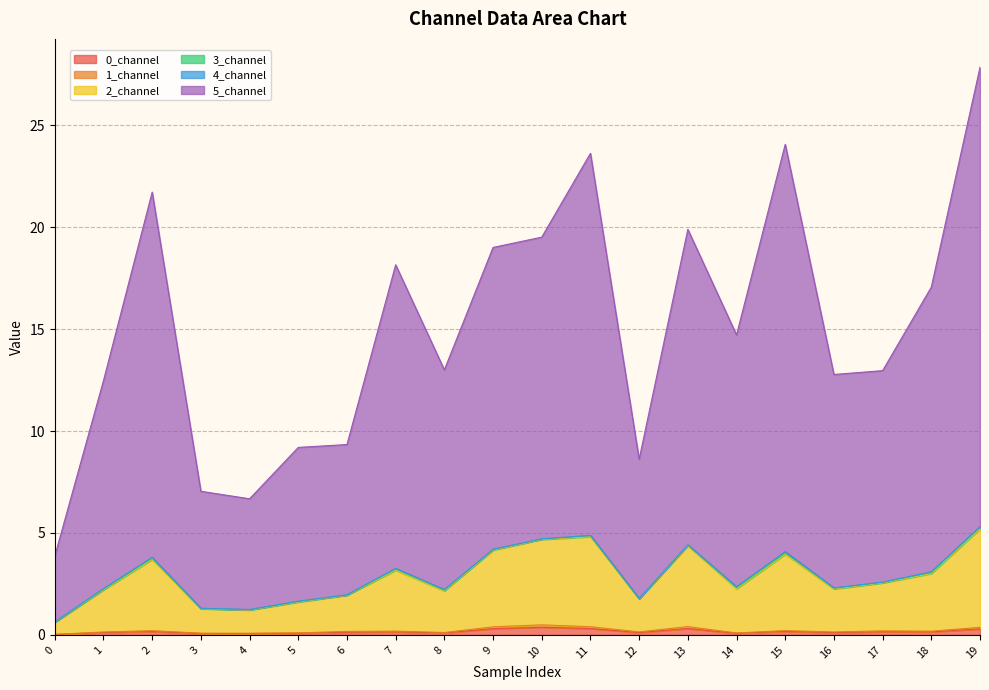

How many interior local peaks does the 2_channel series have?

5